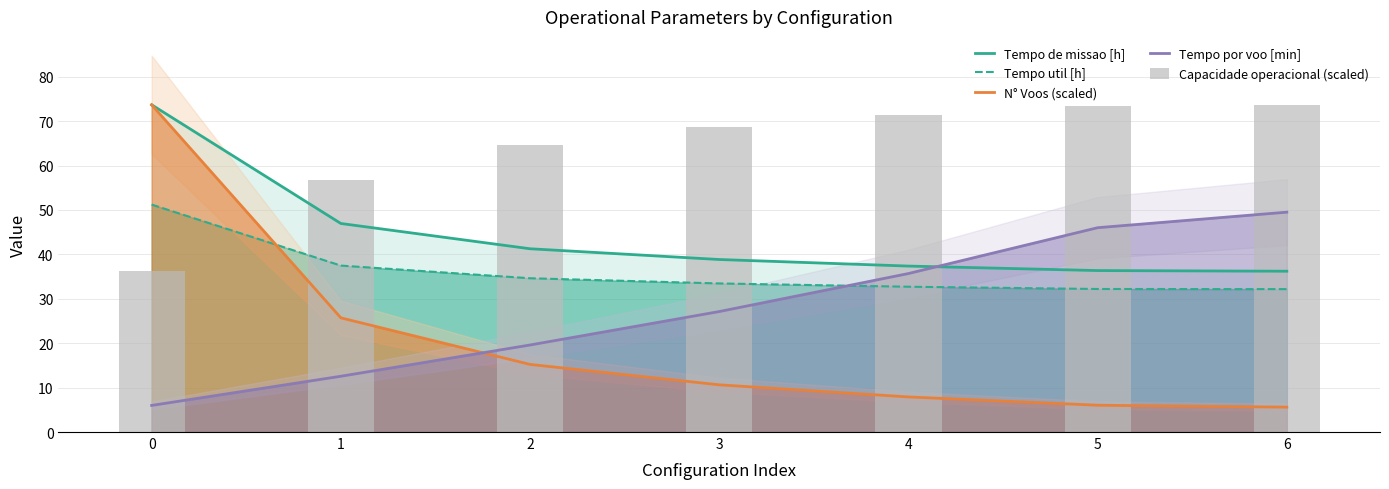

What is the difference between the maximum and second lowest values in the Tempo por voo [min] series?

36.9